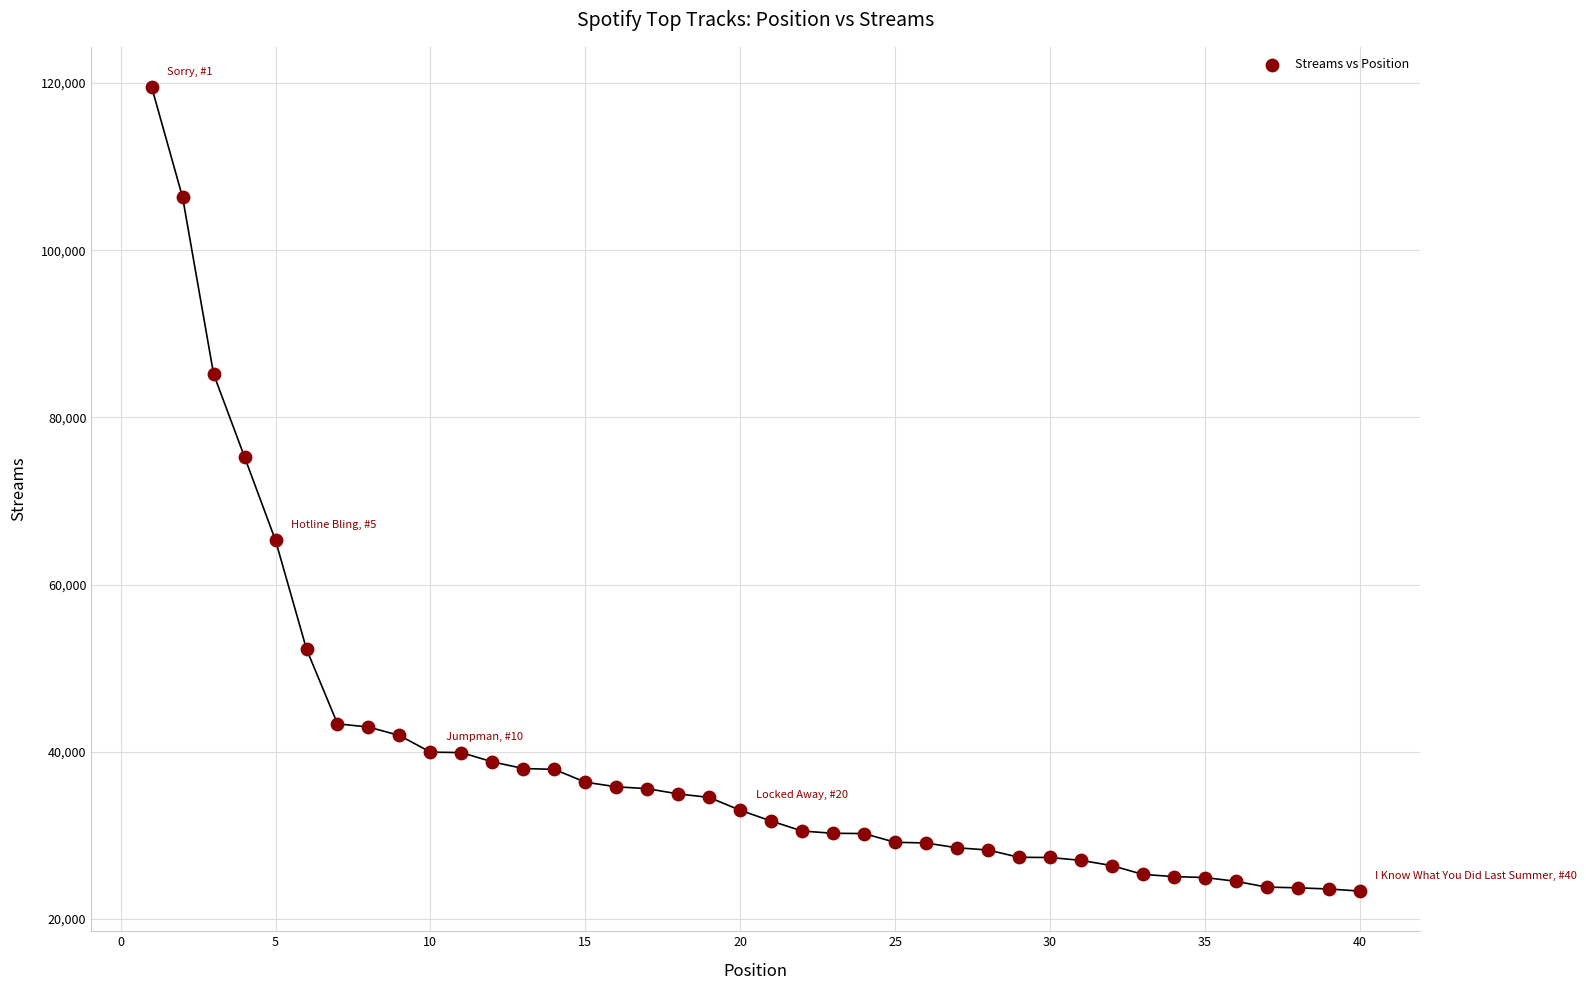

What Y value in the scatter plot is closest to 71429?

75258